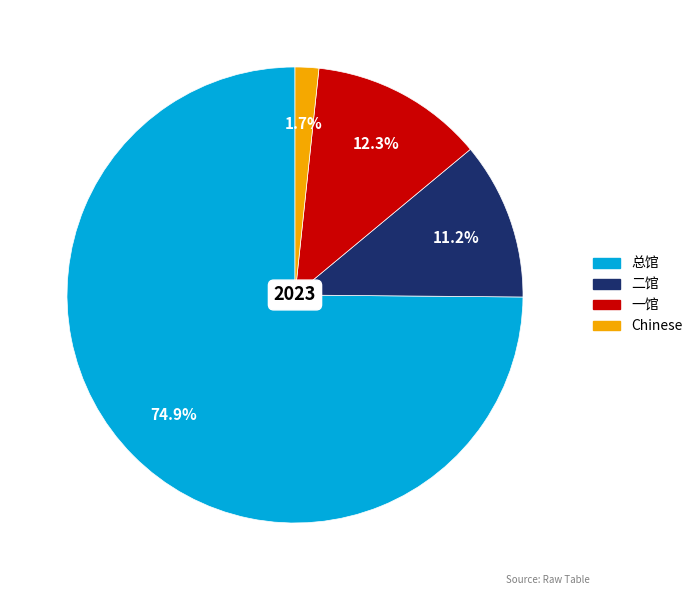

To the nearest percent, what is the average slice percentage?

25%